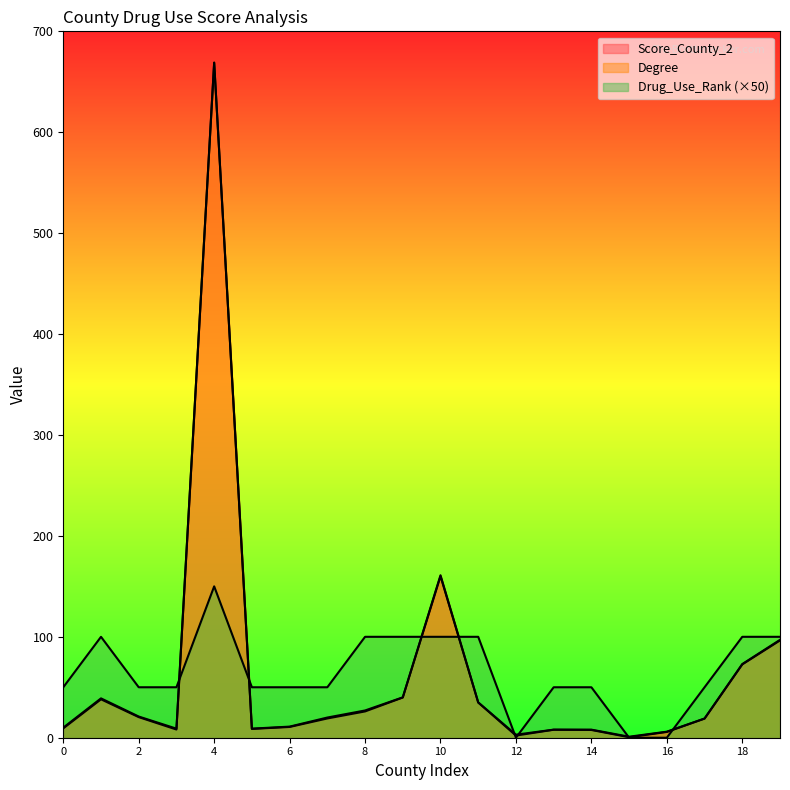

Rank the series at 15 from lowest to highest value.

Drug_Use_Rank, Score_County_2, Degree